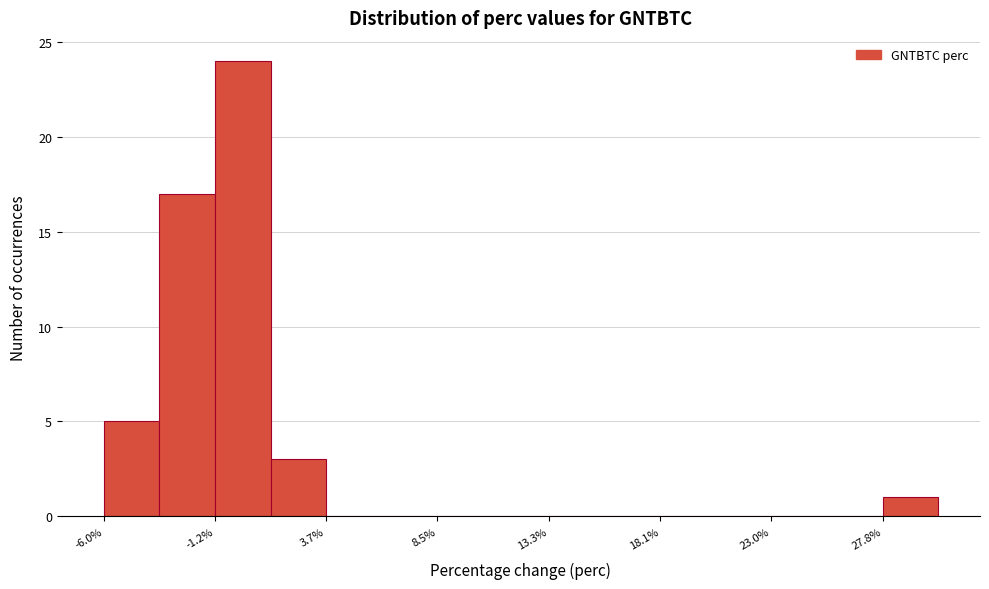

Reading left to right, list every bar in this chart as the range it spans on the x-axis followed by its height. Neither the bar edges nor the heights are printed on the chart, so give them approximately, as read against the axes.

-6.0 to -3.5: 5
-3.5 to -1.0: 17
-1.0 to 1.0: 24
1.0 to 3.5: 3
3.5 to 6.0: 0
6.0 to 8.5: 0
8.5 to 11.0: 0
11.0 to 13.5: 0
13.5 to 15.5: 0
15.5 to 18.0: 0
18.0 to 20.5: 0
20.5 to 23.0: 0
23.0 to 25.5: 0
25.5 to 28.0: 0
28.0 to 30.0: 1